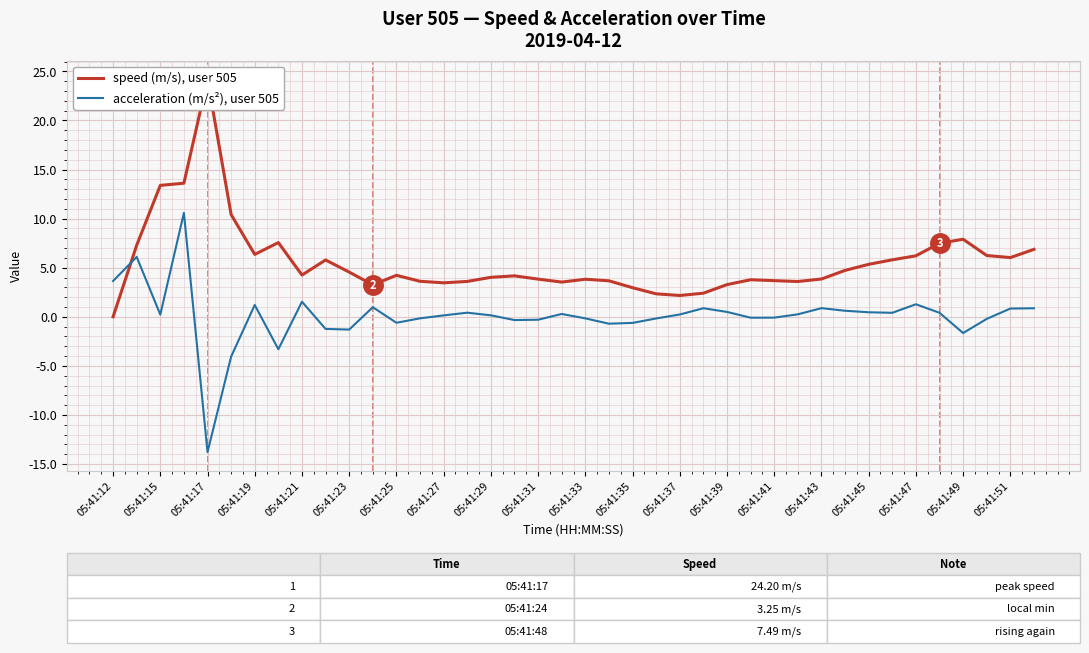

What is the smallest value displayed?

-13.8